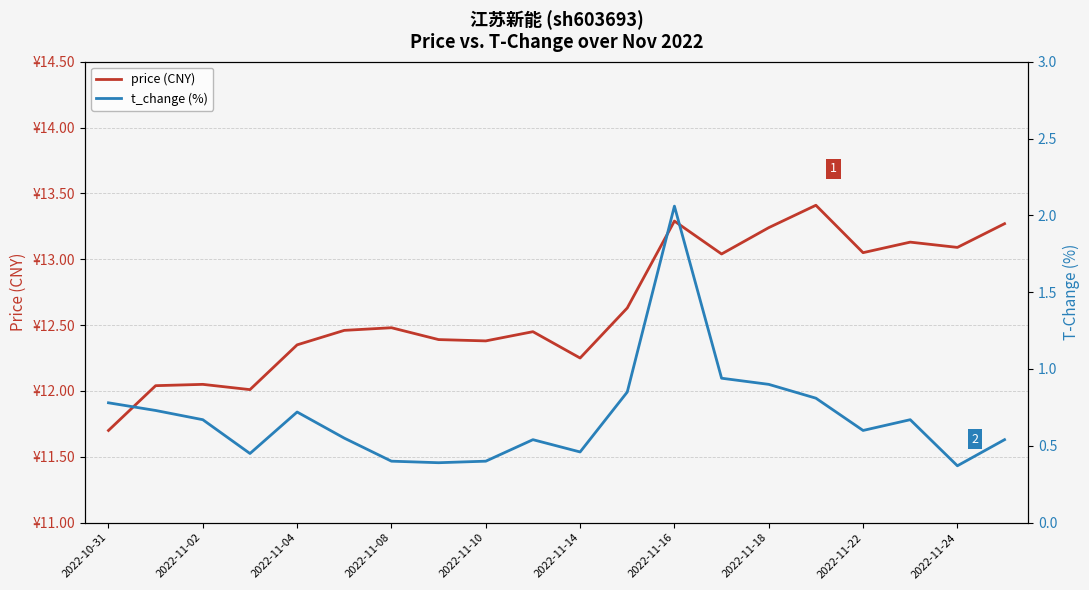

True or false: t_change (%) and price (CNY) cross at least once.

False